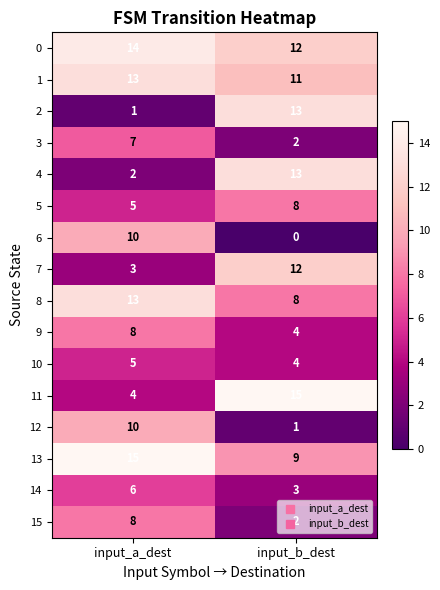

Which series has the largest range (max minus min)?

2